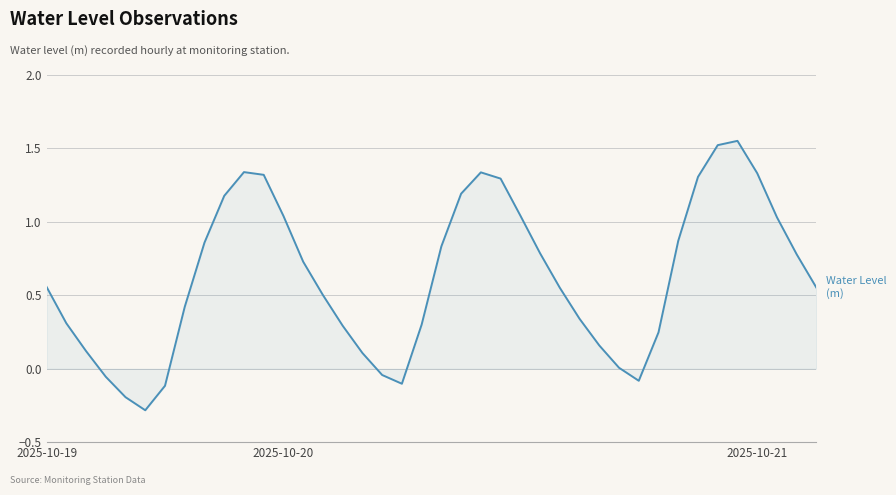

How many lines are shown in the chart?

1